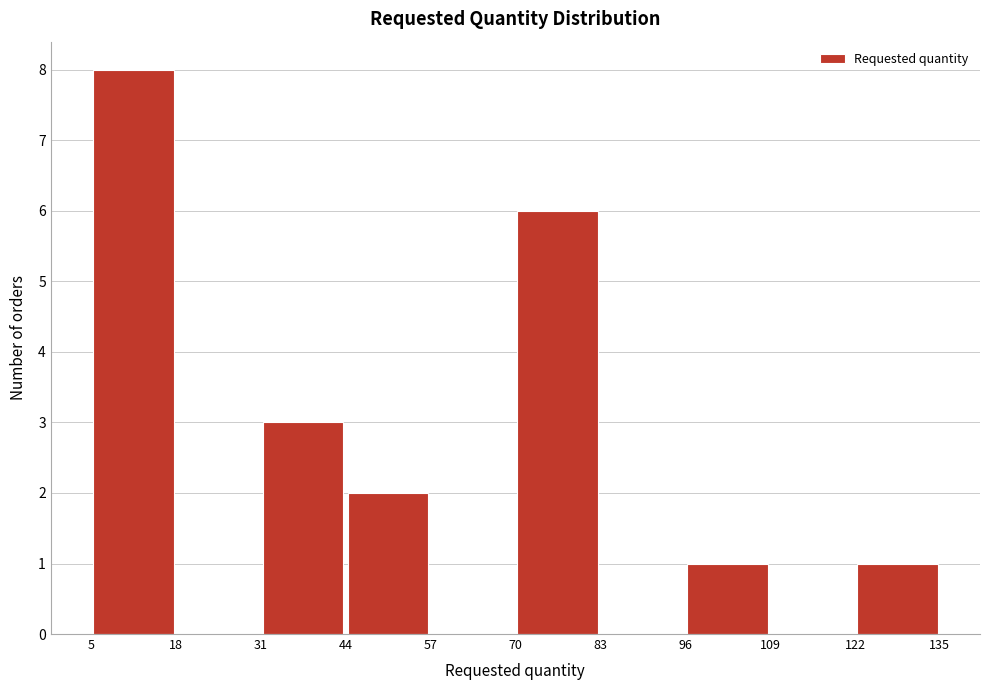

Reading left to right, transcribe this chart: for each bar, give the range it covers on the x-axis and its height. The values are not printed on the chart, so give them approximately, as read against the axis.

5 to 18: 8
18 to 31: 0
31 to 44: 3
44 to 57: 2
57 to 70: 0
70 to 83: 6
83 to 96: 0
96 to 109: 1
109 to 122: 0
122 to 135: 1